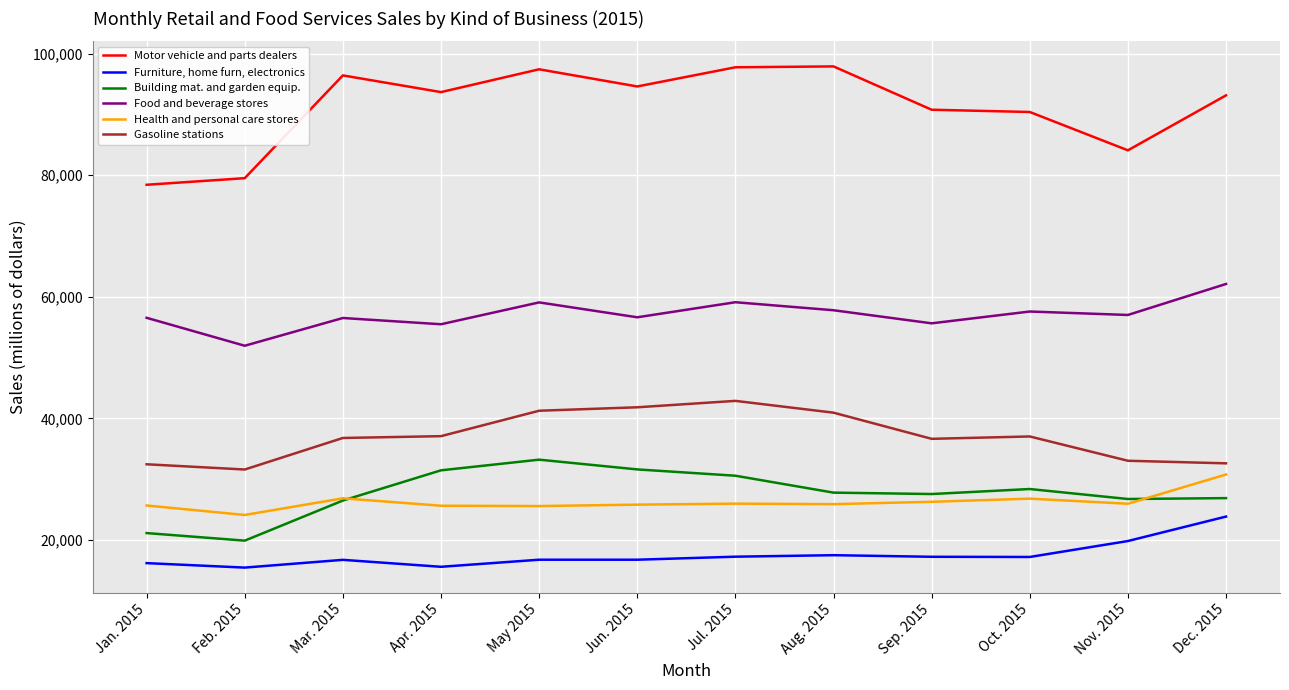

Is it true that Gasoline stations equals 41820 at Jun. 2015?

True